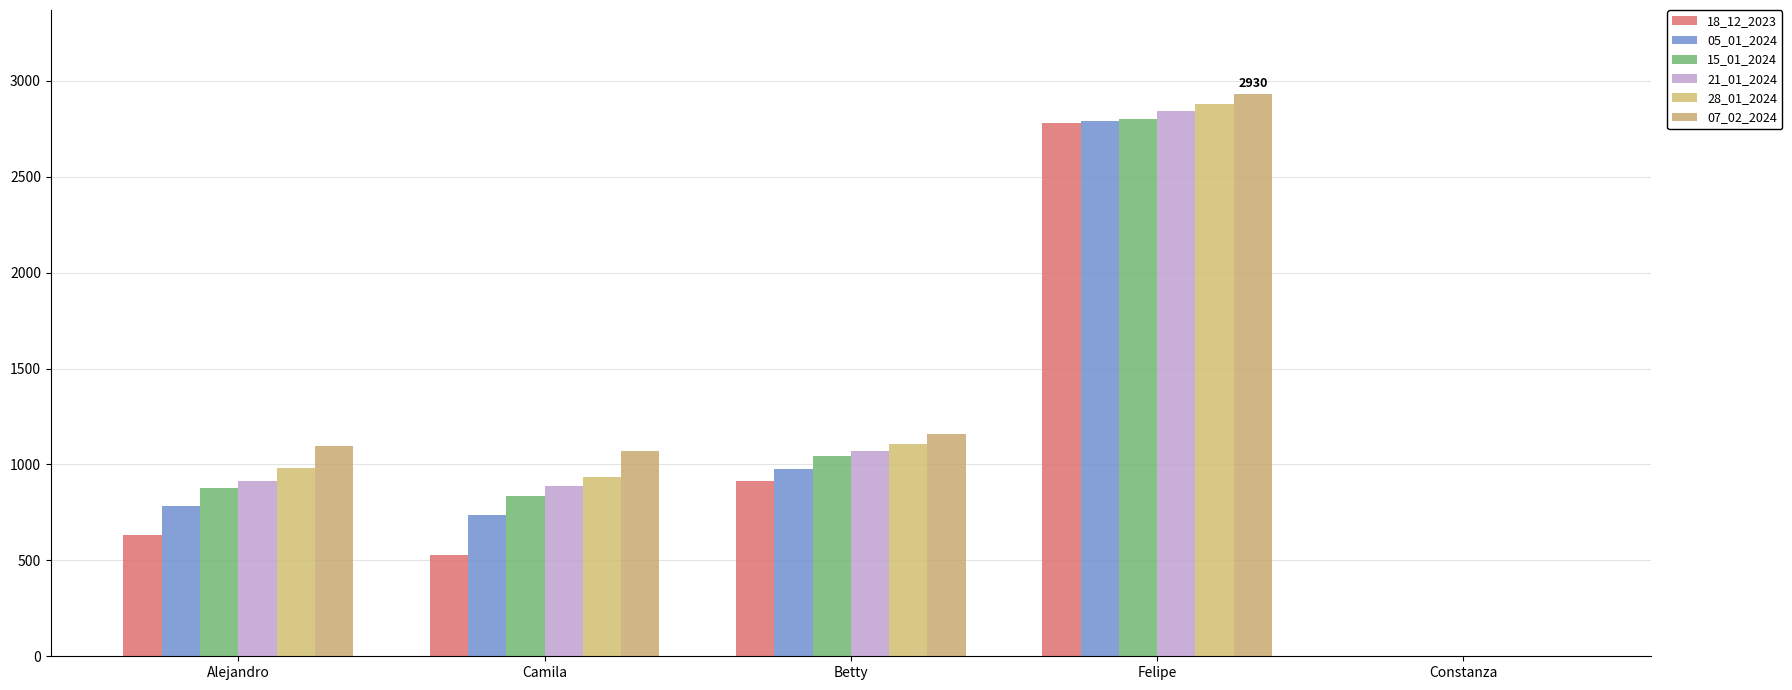

How many categories are shown in the chart?

5